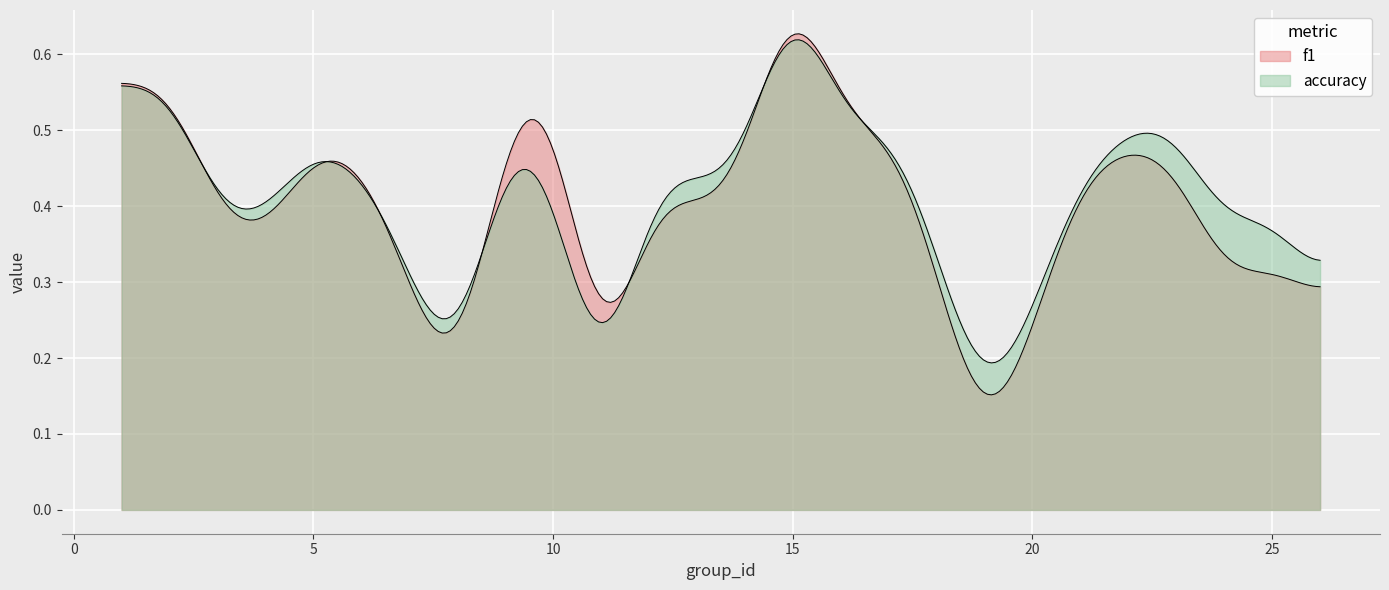

Rank the series by their average value, from highest to lowest.

accuracy, f1